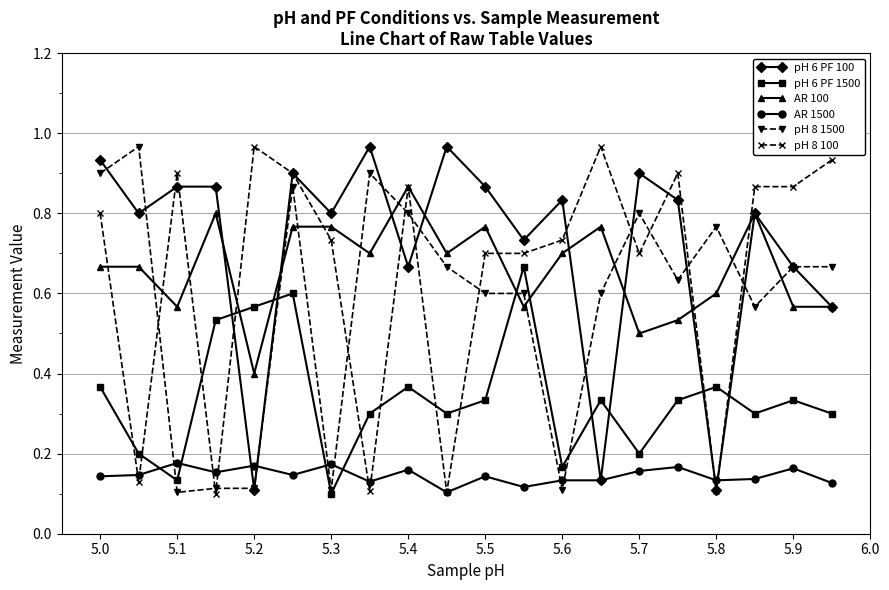

True or false: pH 8 100 and pH 8 1500 cross at least once.

True